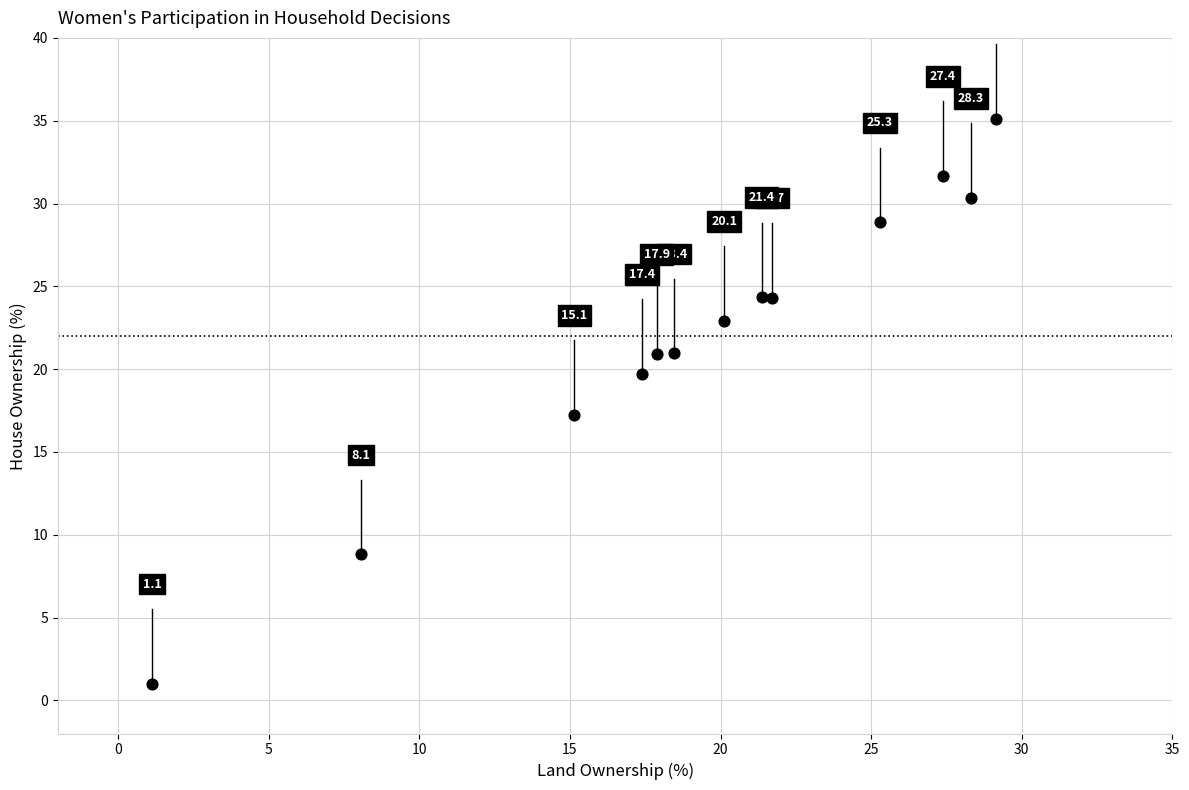

What Y value in the scatter plot is closest to 18?

17.2